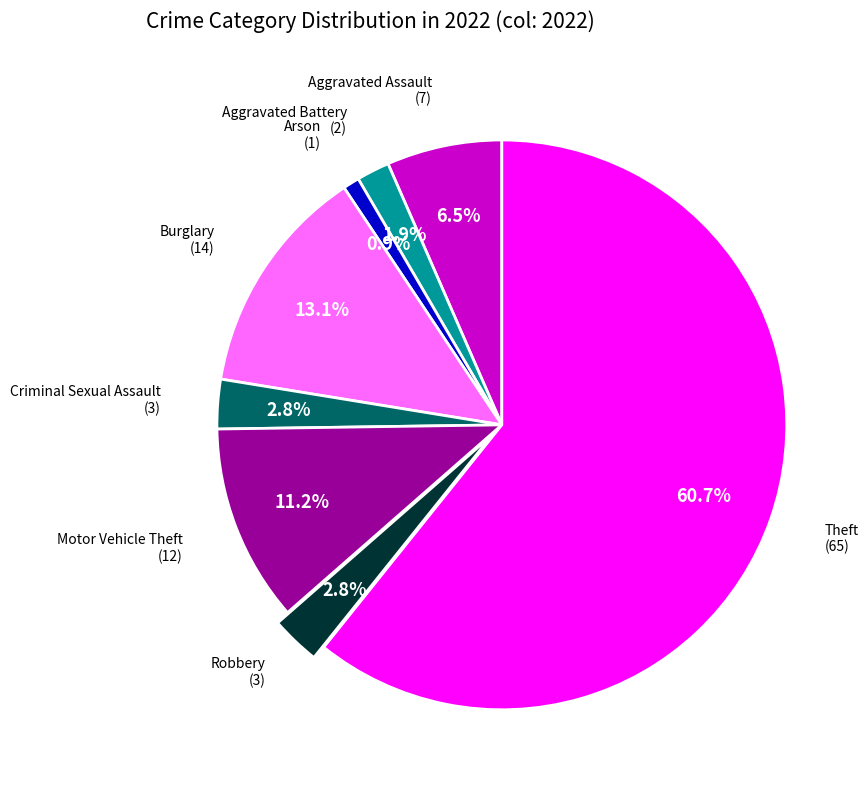

Is there any slice that represents more than half of the pie?

Yes